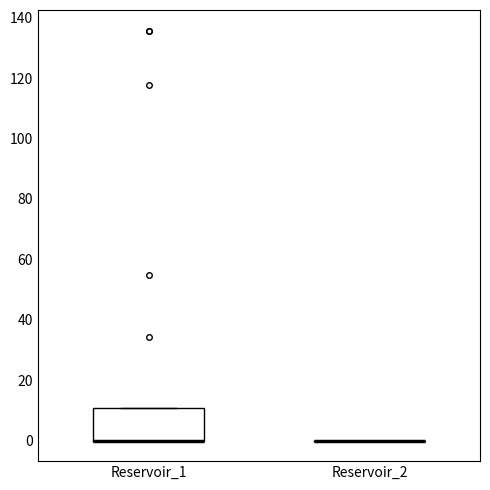

Reading left to right, read every box against the y-axis: the position of its median line, the range the box covers, and the ends of its whiskers. The values are not printed on the chart, so give them approximately, as read against the axis.

Reservoir_1: median 0 (drawn on the box's lower edge), box 0 to 10, whiskers 0 to 10
Reservoir_2: box collapsed to a line at 0, whiskers 0 to 0